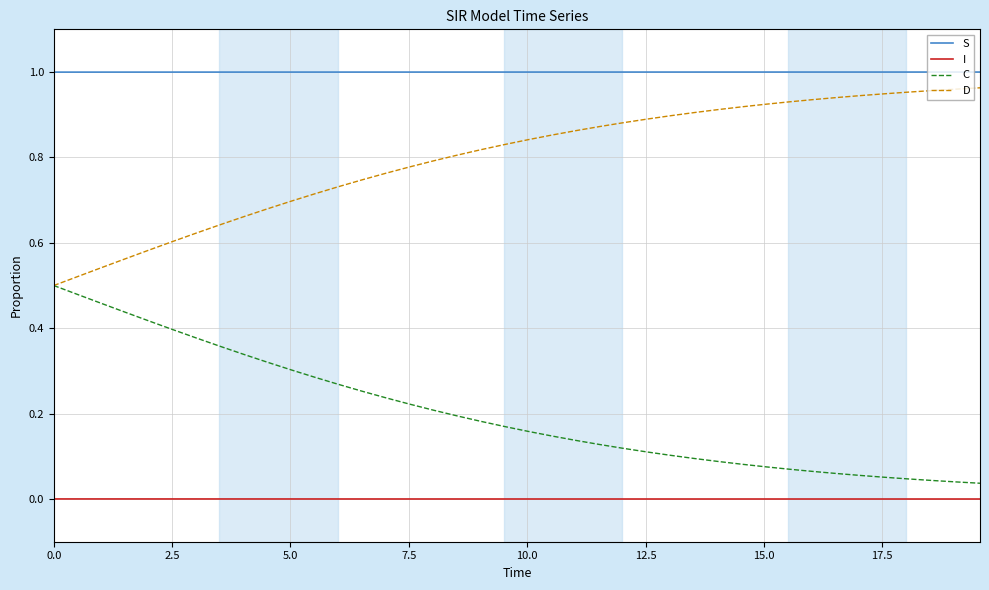

Which series has the largest total across all categories?

S